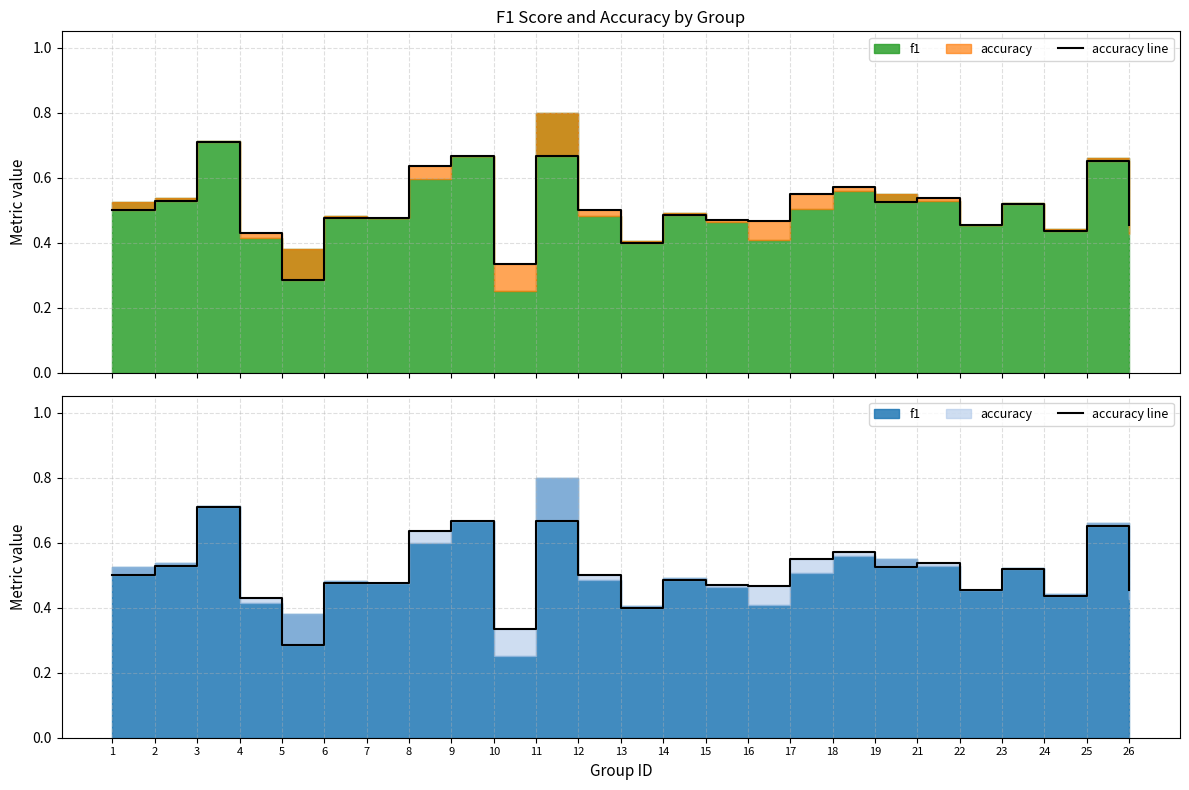

What is the sum of the values at 22 and 9?

1.1